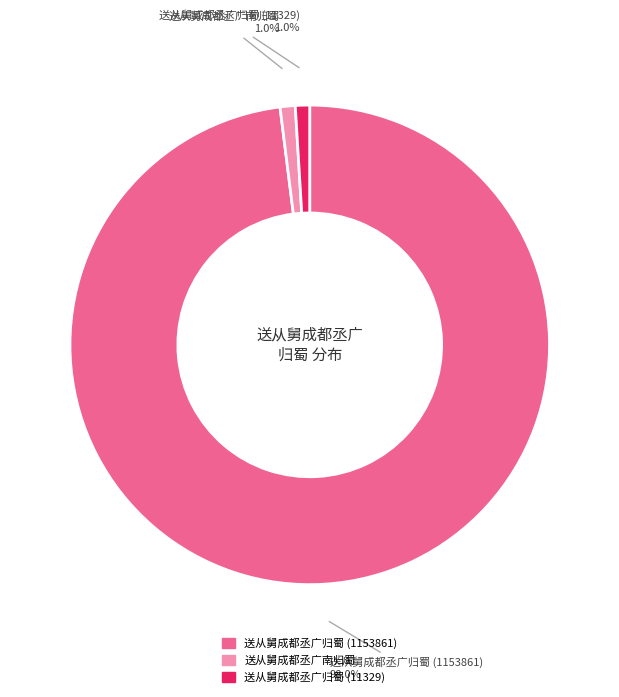

Which has a higher value, 送从舅成都丞广归蜀 (11329) or 送从舅成都丞广归蜀 (1153861)?

送从舅成都丞广归蜀 (1153861)